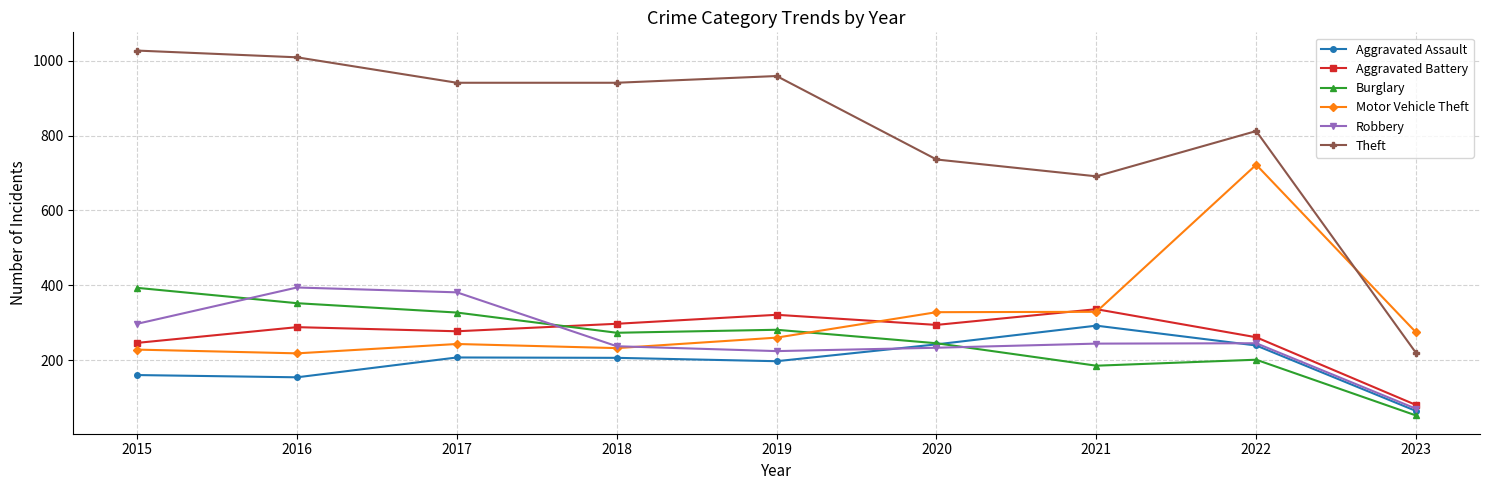

What are all the series names shown in the legend?

Aggravated Assault, Aggravated Battery, Burglary, Motor Vehicle Theft, Robbery, Theft